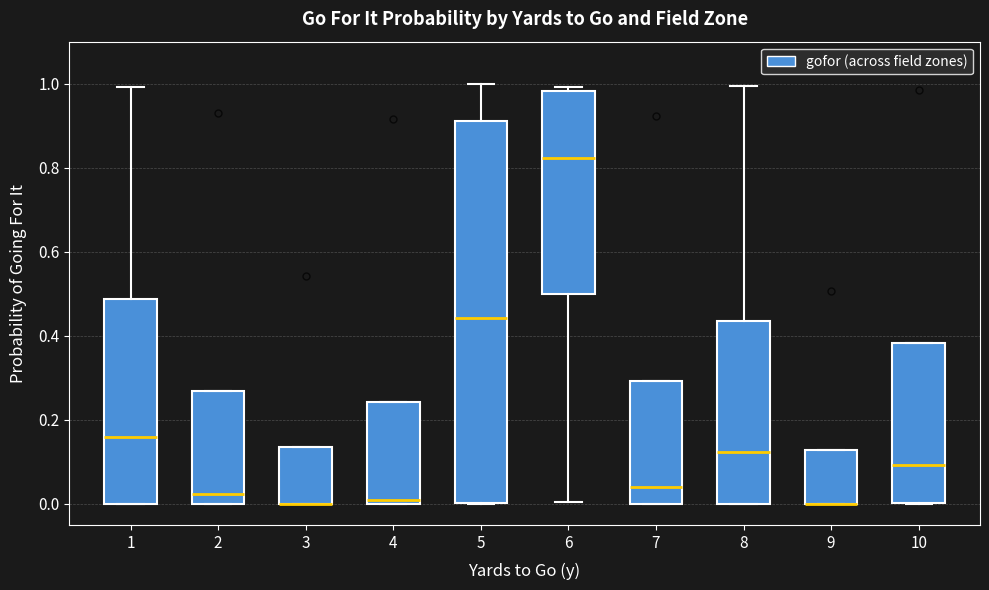

Reading left to right, transcribe this box plot: for each box, give where its median line is, the range the box spans, and where its two whiskers end, as read against the y-axis. The values are not printed on the chart, so give them approximately, as read against the axis.

1: median 0.16, box 0.00 to 0.48, whiskers 0.00 to 1.00
2: median 0.02, box 0.00 to 0.26, whiskers 0.00 to 0.26
3: median 0.00 (drawn on the box's lower edge), box 0.00 to 0.14, whiskers 0.00 to 0.14
4: median 0.00 (just above the box's lower edge), box 0.00 to 0.24, whiskers 0.00 to 0.24
5: median 0.44, box 0.00 to 0.92, whiskers 0.00 to 1.00
6: median 0.82, box 0.50 to 0.98, whiskers 0.00 to 1.00
7: median 0.04, box 0.00 to 0.30, whiskers 0.00 to 0.30
8: median 0.12, box 0.00 to 0.44, whiskers 0.00 to 1.00
9: median 0.00 (drawn on the box's lower edge), box 0.00 to 0.12, whiskers 0.00 to 0.12
10: median 0.10, box 0.00 to 0.38, whiskers 0.00 to 0.38